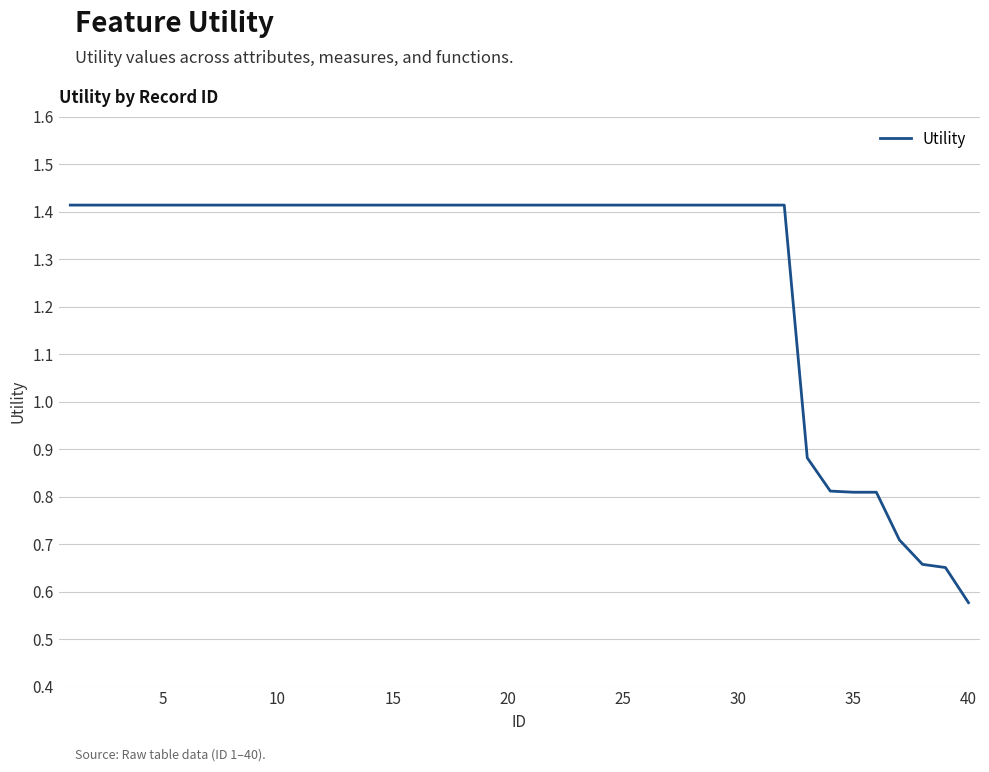

What is the difference between the maximum and minimum values?

0.8